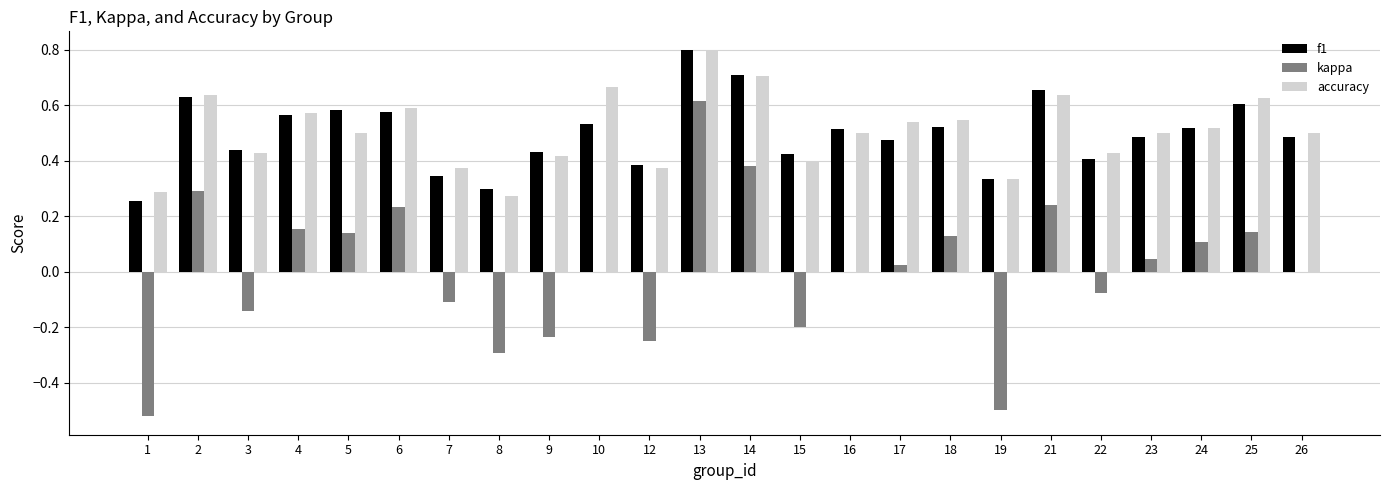

What is the sum of the accuracy values at 17 and 25?

1.2